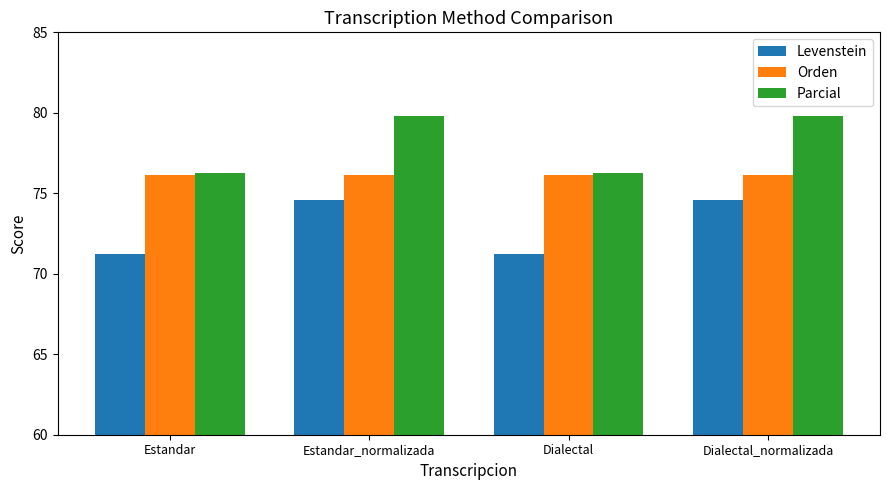

What is the label of the 4th bar from the right?

Estandar